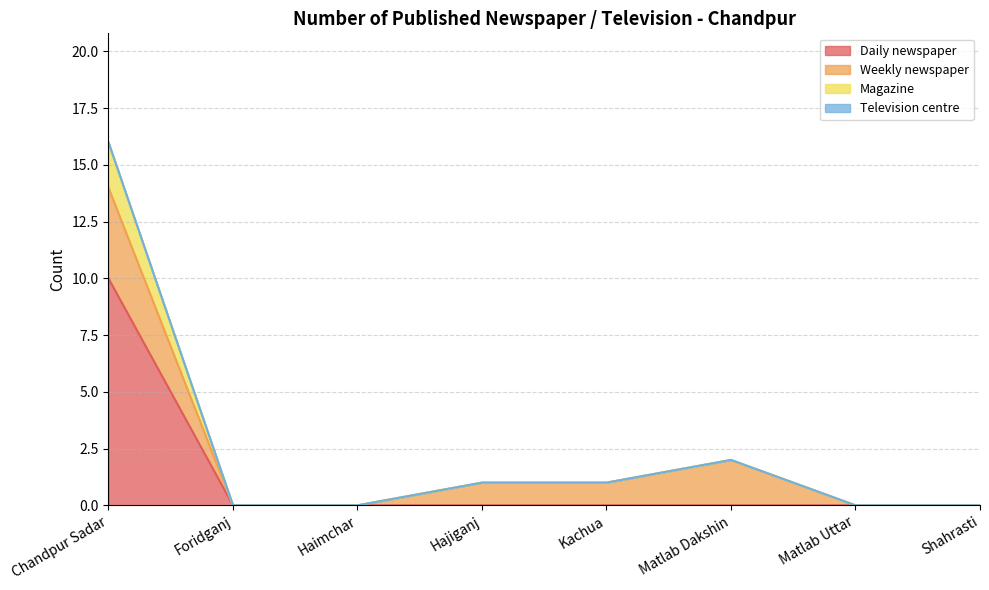

Is it true that Daily newspaper equals 16 at Chandpur Sadar?

False